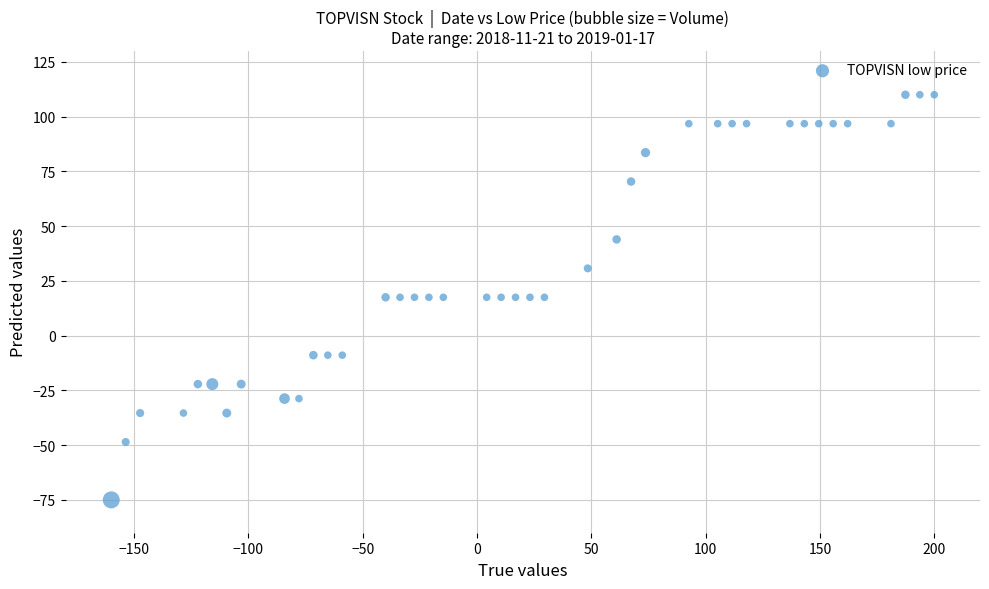

What is the range of X values (max minus min)?

360.0